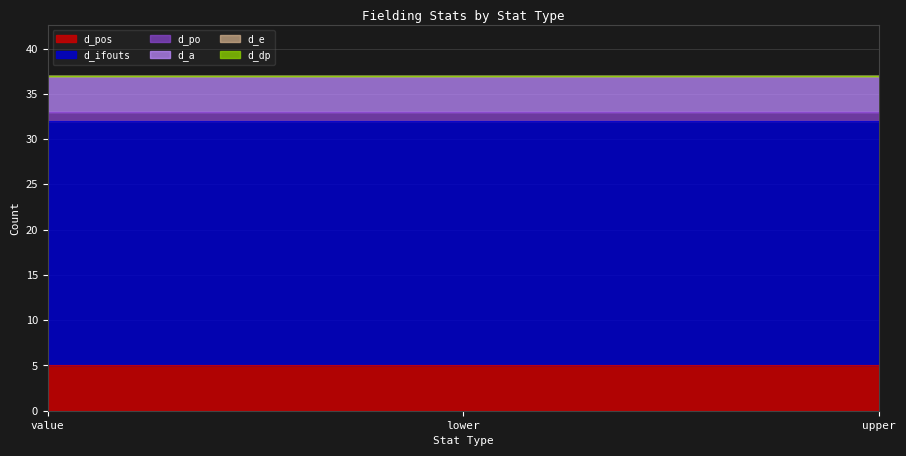

At which category is the sum across all series the highest?

value